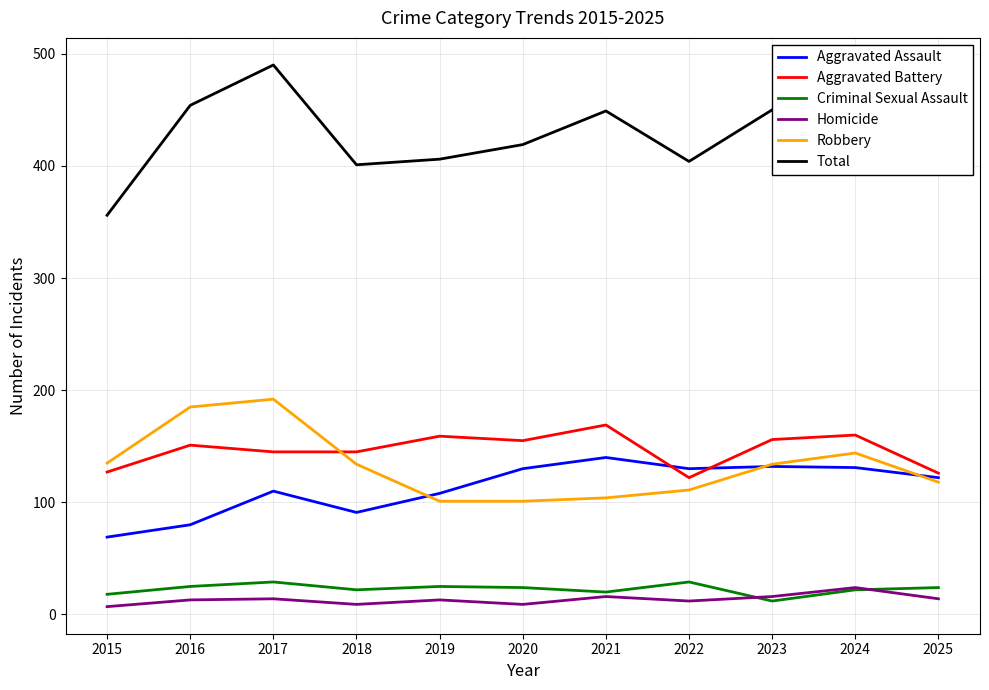

Read the Total value at 2016.

454